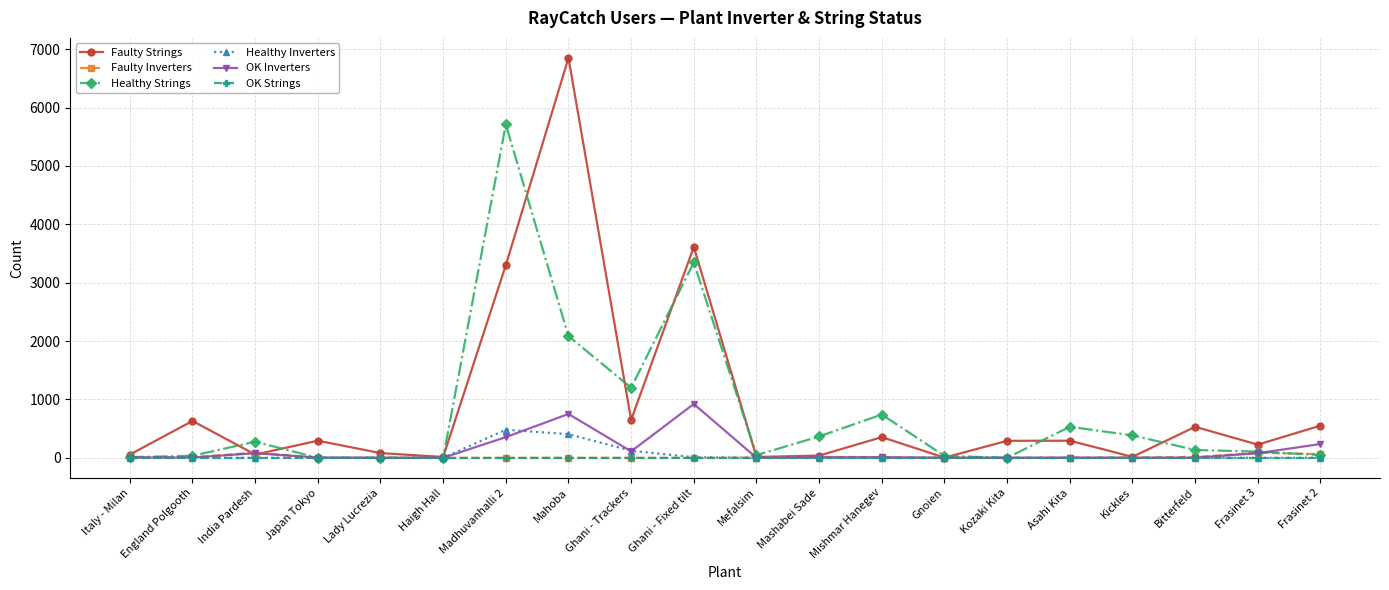

The Faulty Inverters series shows 0 at Haigh Hall. True or false?

True